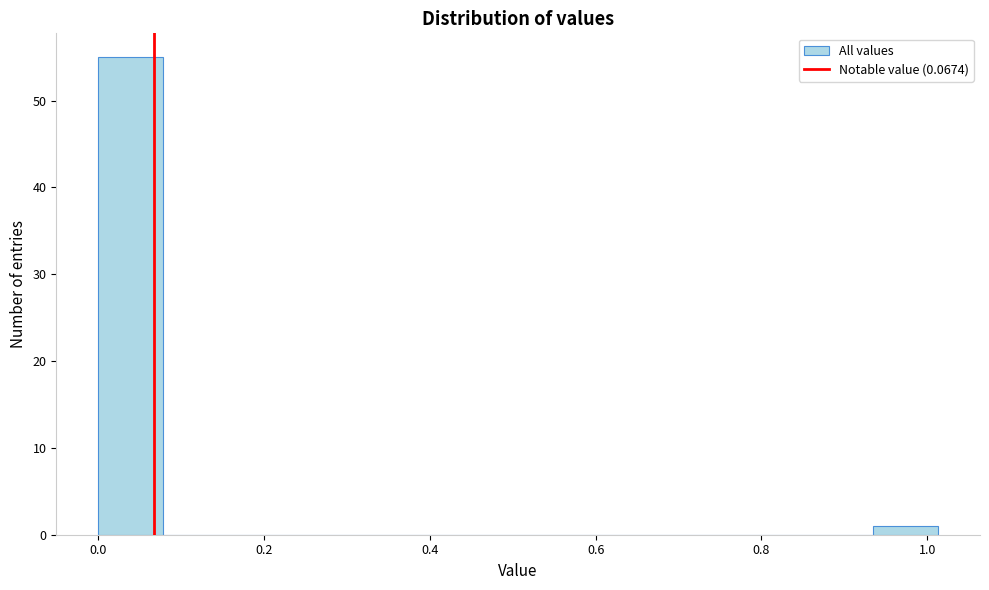

Around what value on the x-axis is the tallest bar? Give the approximate position of its centre, as read against the axis.

0.04